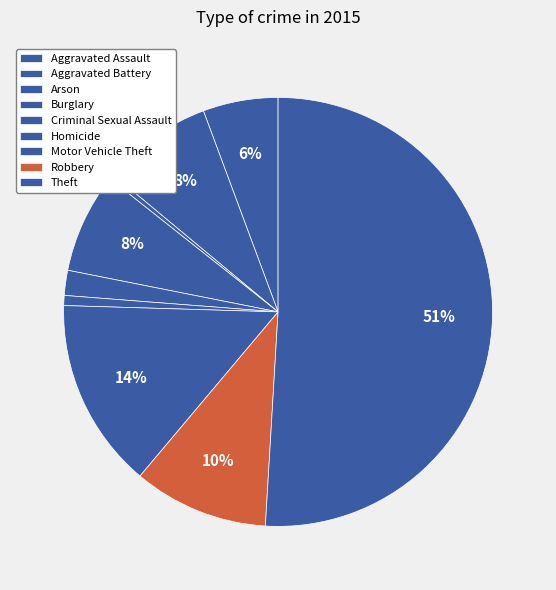

Which category accounts for the majority?

Theft